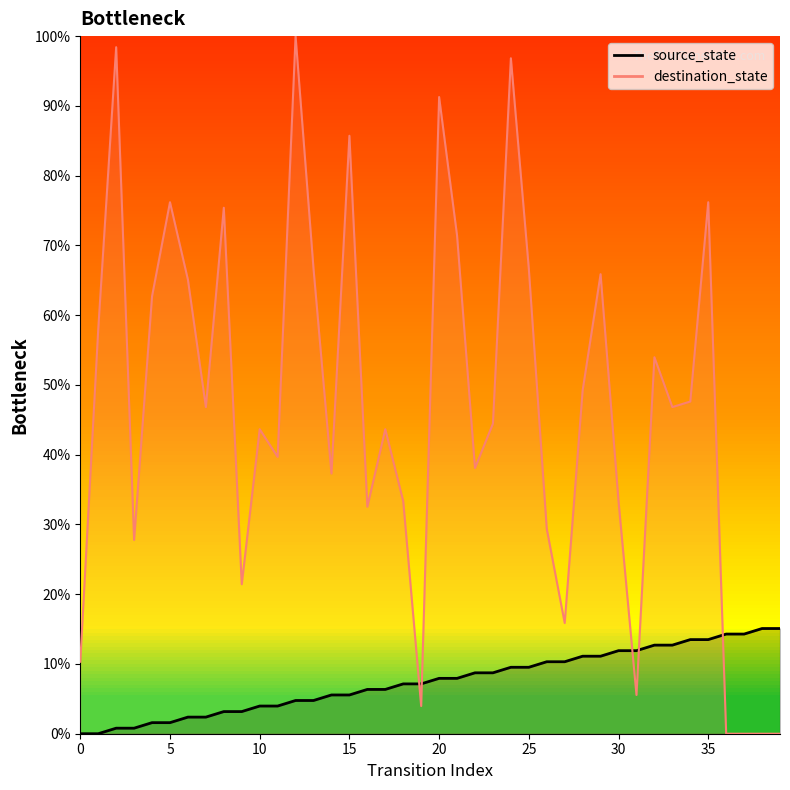

Which series has the largest total across all categories?

destination_state